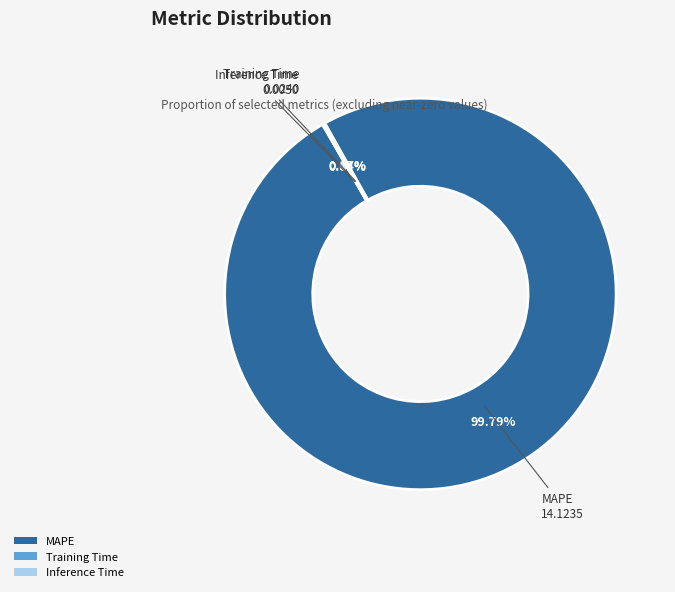

Is there a majority slice in this chart?

Yes